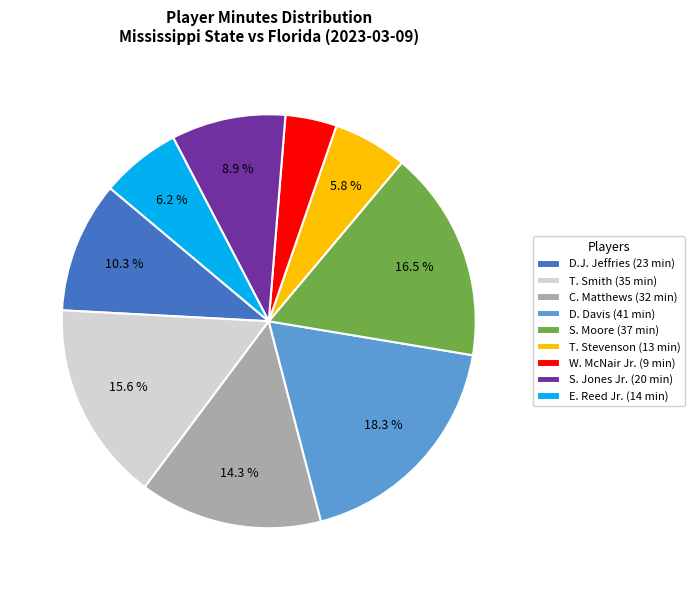

Combined, what portion of the pie is C. Matthews and T. Stevenson?

20.1%